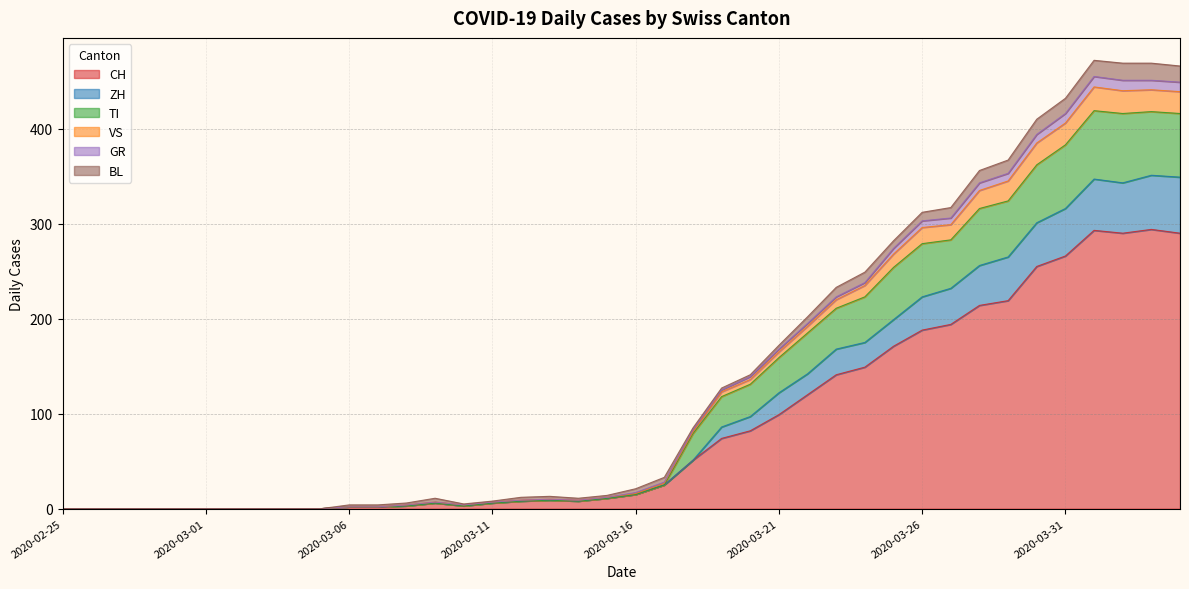

True or false: TI and GR intersect in this chart.

False